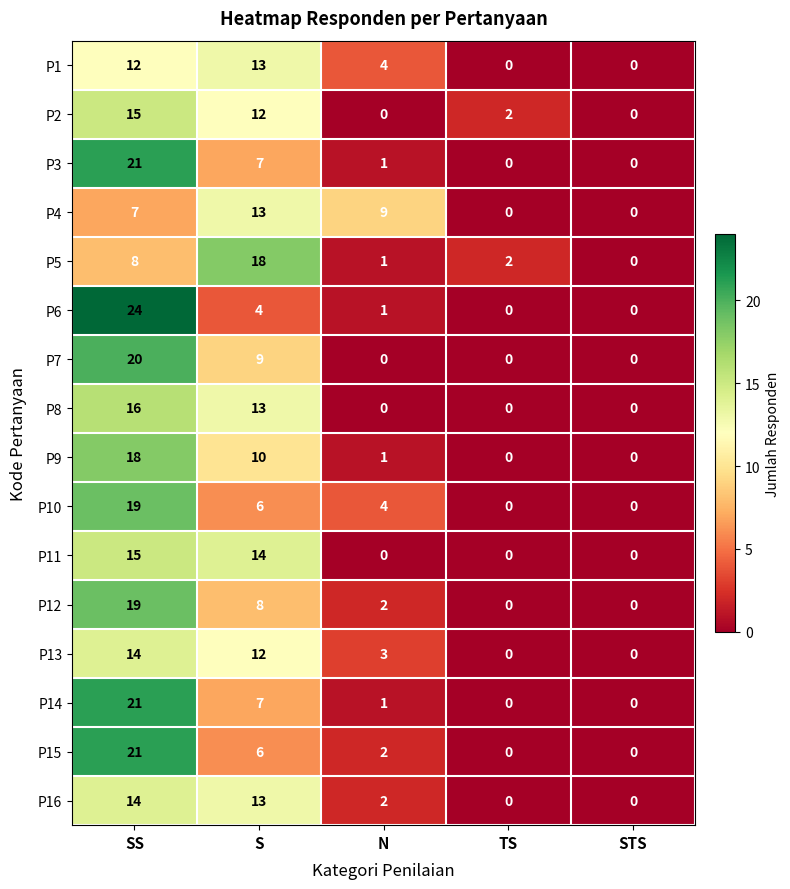

What is the difference between the highest and lowest values at SS?

17